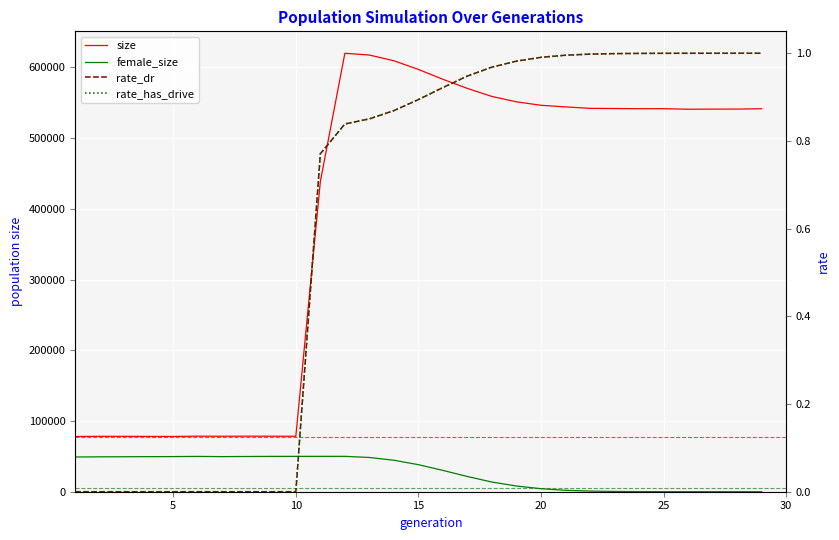

The value of rate_dr at 20 is 1.0. True or false?

True